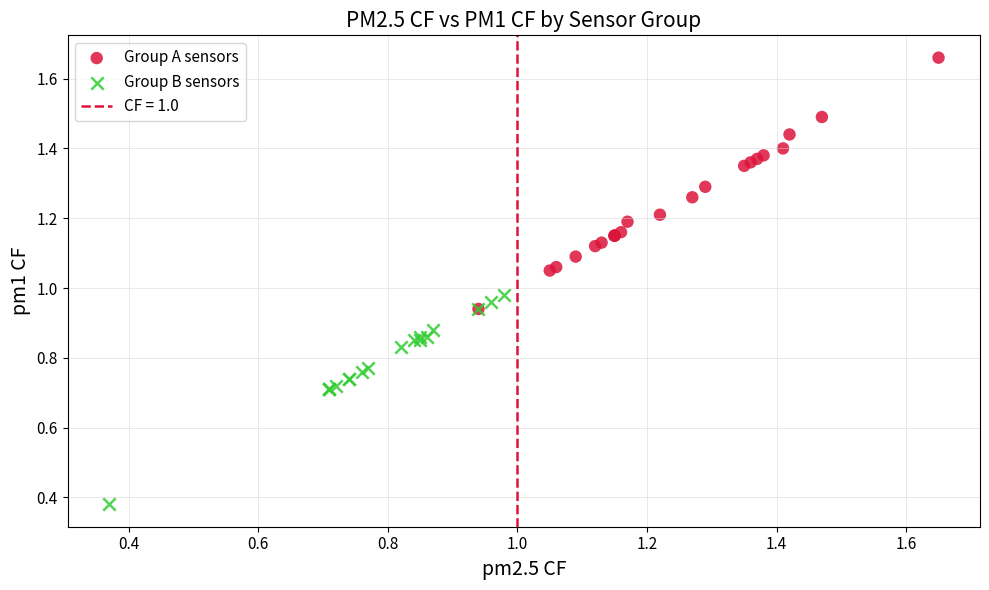

Which series reaches the minimum Y coordinate?

Group B sensors